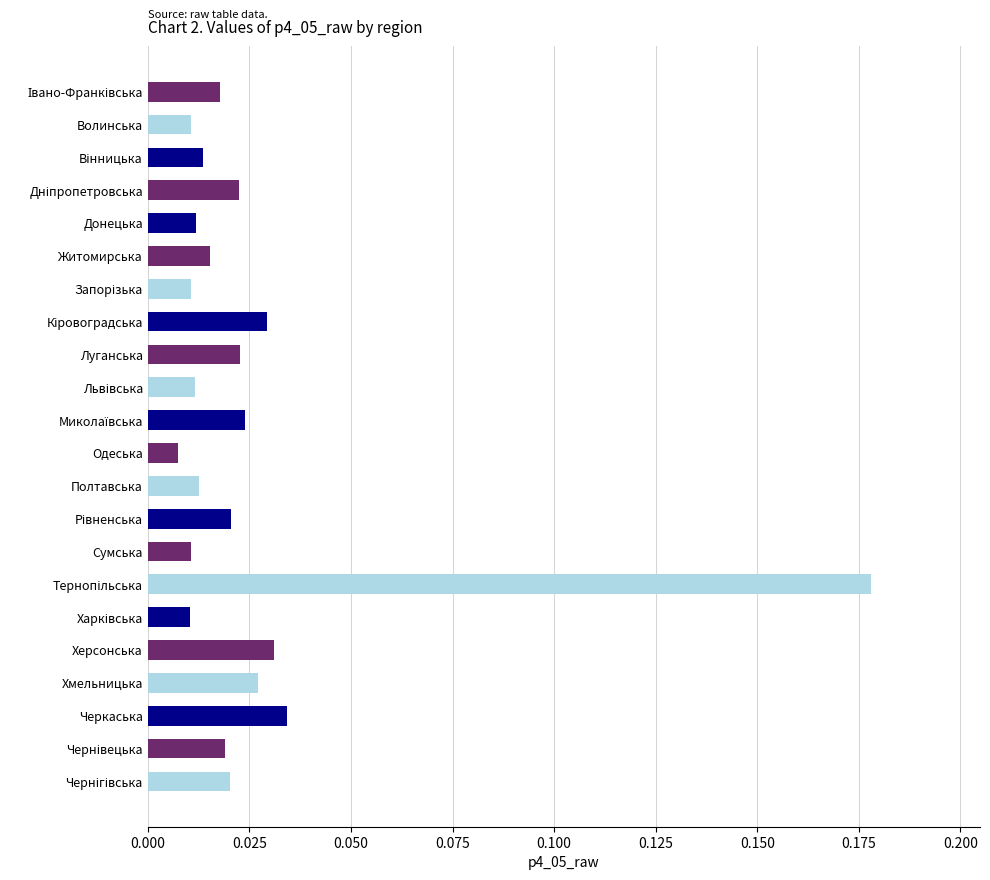

What is the sum of all values?

0.6